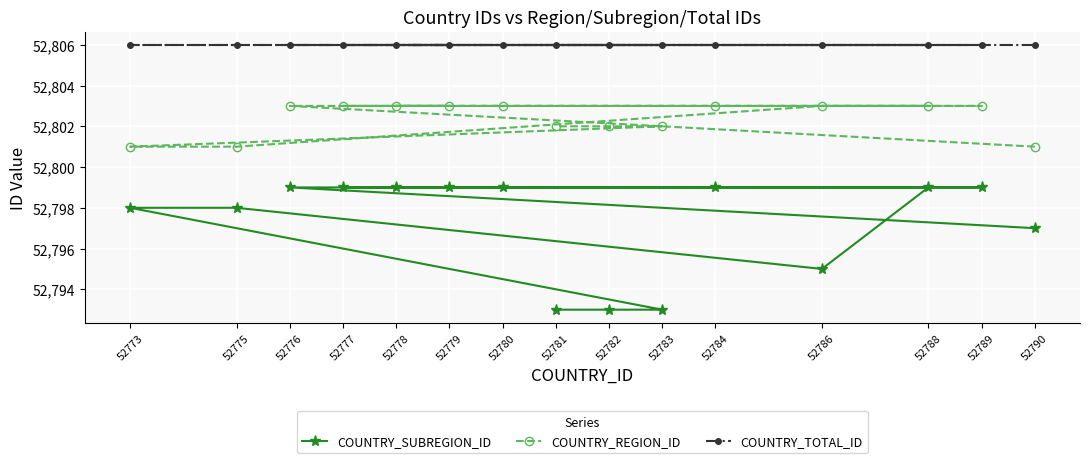

What is the value of the COUNTRY_REGION_ID point at the 7th from the left?

52803